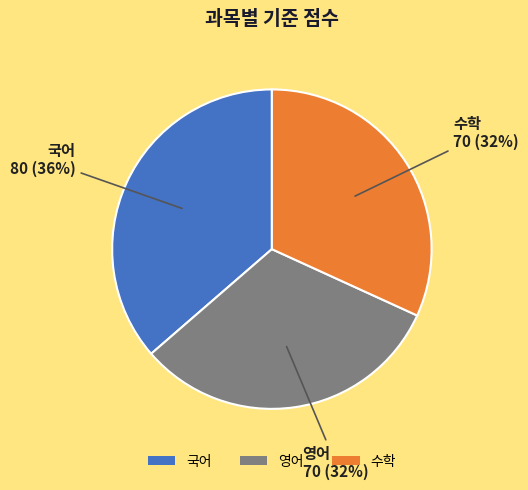

To the nearest percent, what is the combined percentage of 영어 and 수학?

64%